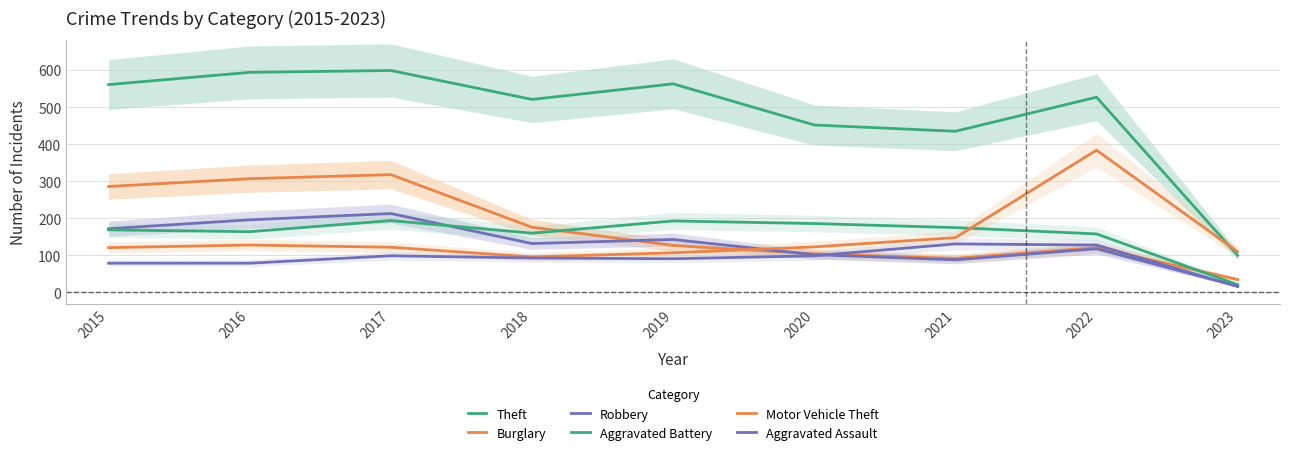

Rank the series by their maximum value, from highest to lowest.

Theft, Motor Vehicle Theft, Burglary, Robbery, Aggravated Battery, Aggravated Assault